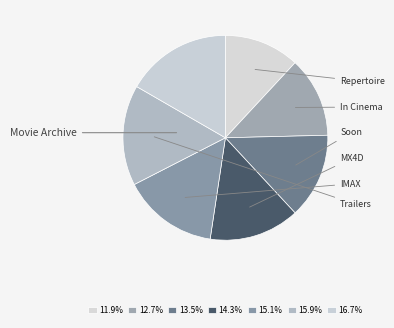

How many segments does this pie chart have?

7